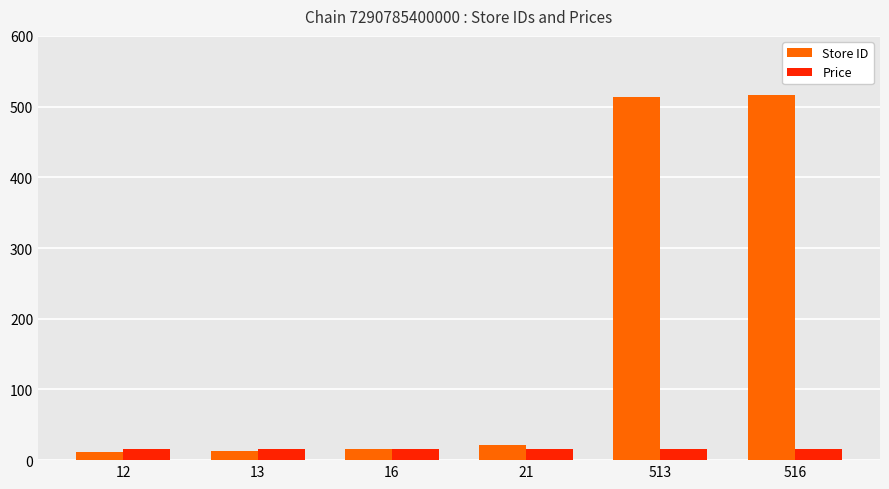

Is it true that Store ID equals 516.0 at 516?

True